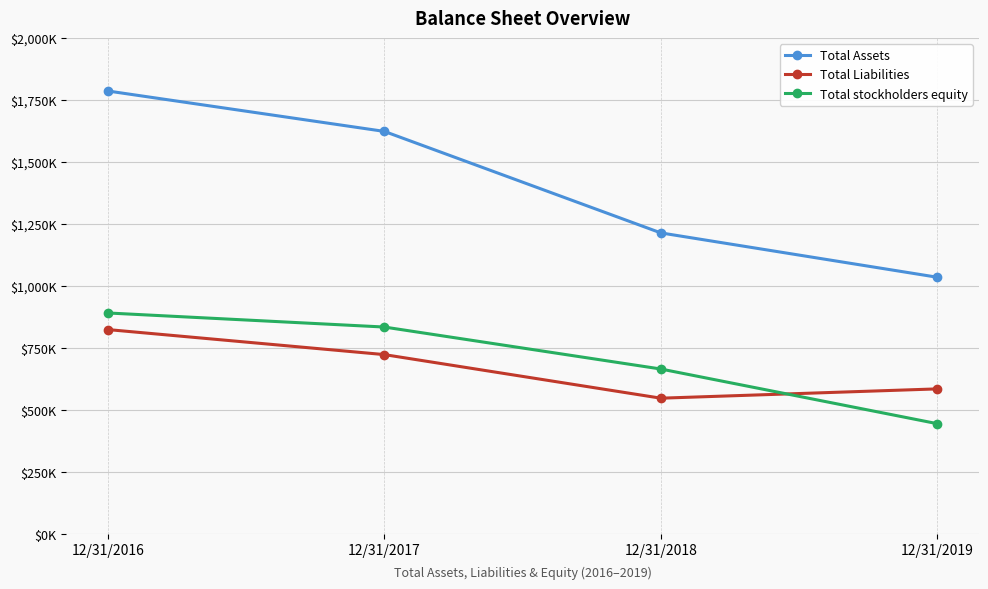

What are all the series names shown in the legend?

Total Assets, Total Liabilities, Total stockholders equity